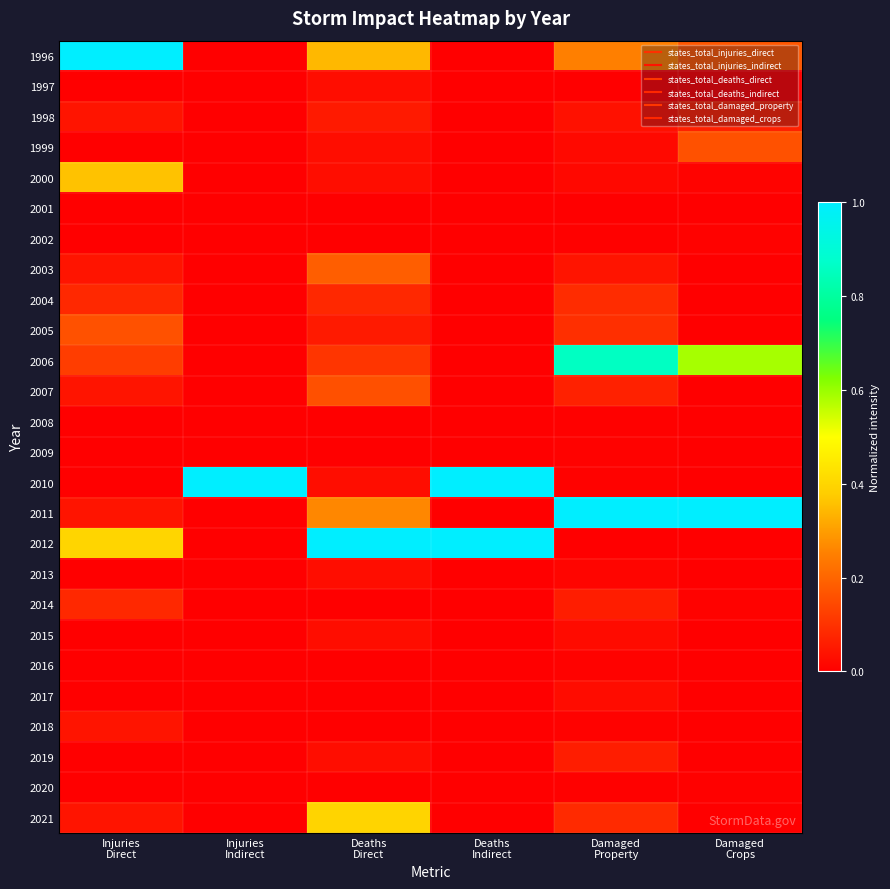

At which category does the chart reach its minimum across all series?

Injuries
Indirect